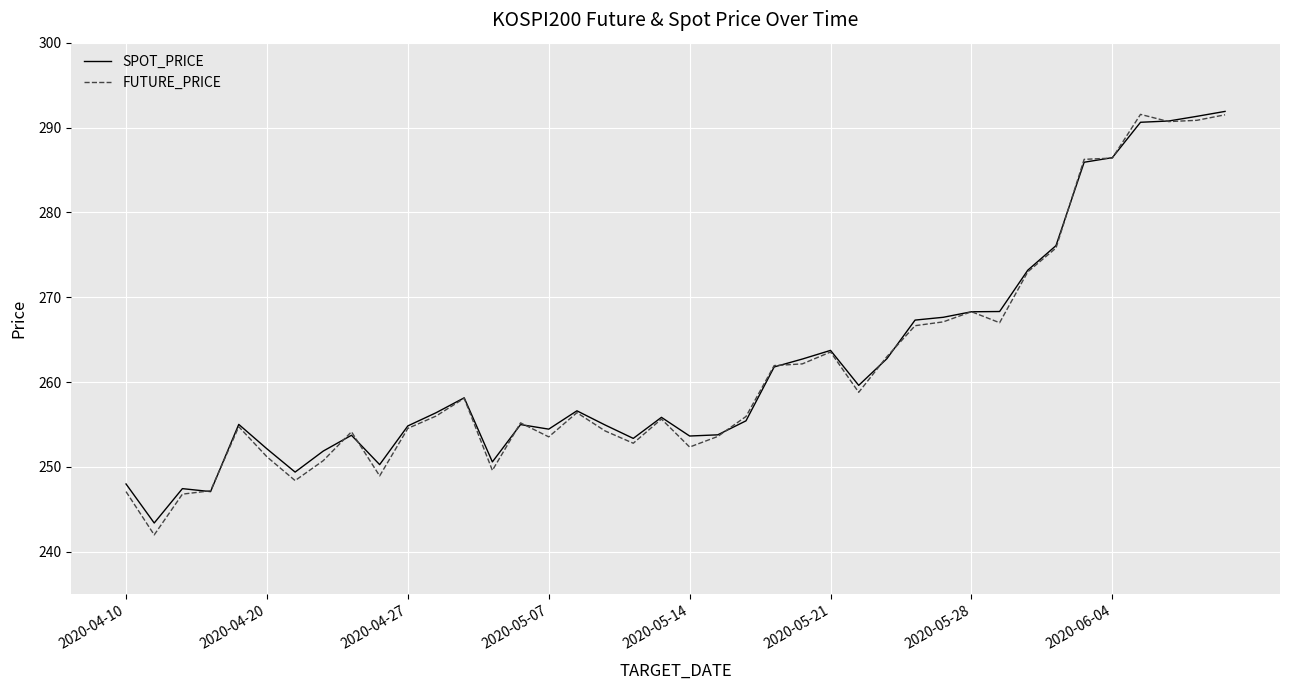

What is the lowest value of the SPOT_PRICE series?

243.4